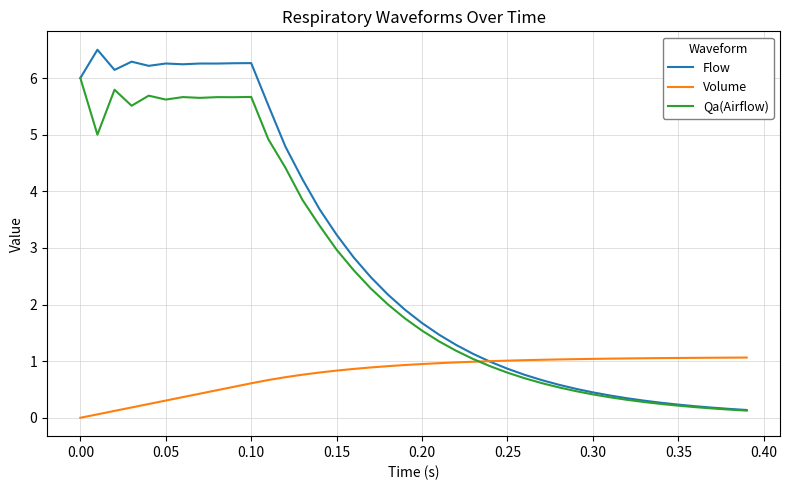

How many times do Qa(Airflow) and Volume cross each other?

1